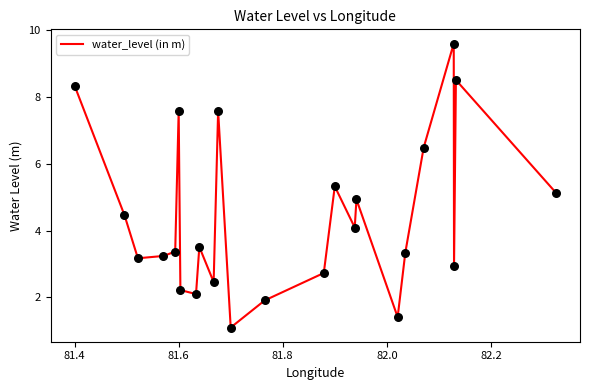

What is the smallest value displayed?

1.1